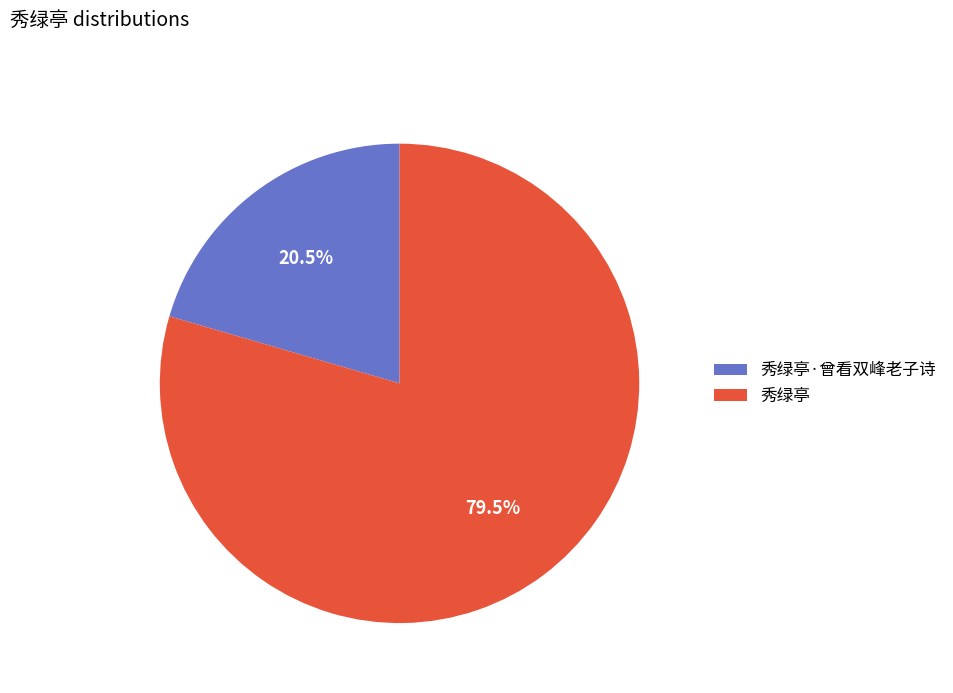

What is the smallest slice in the pie chart?

秀绿亭·曾看双峰老子诗